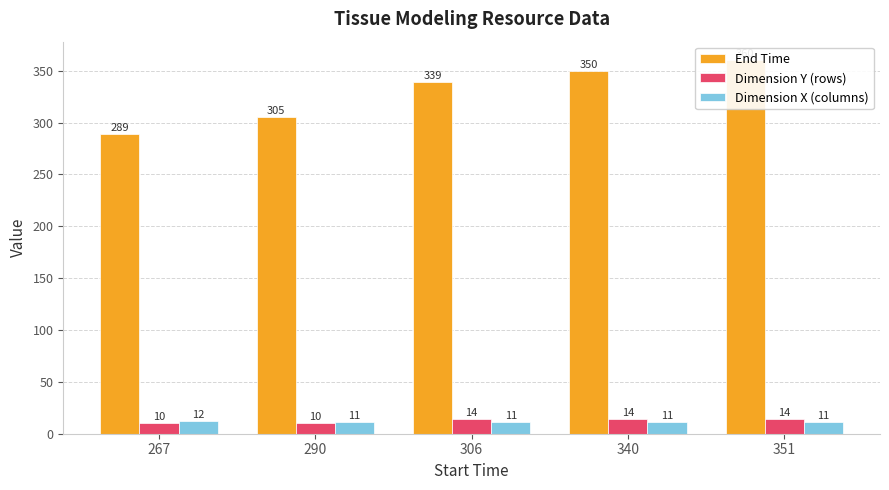

At which category is the sum across all series the highest?

351